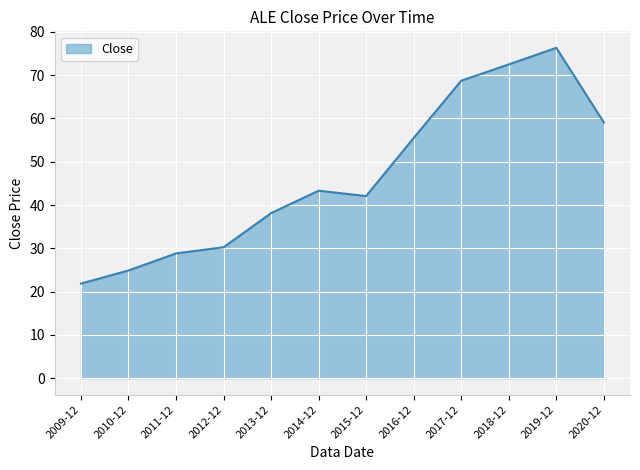

At which category does the chart reach its peak across all series?

2019-12